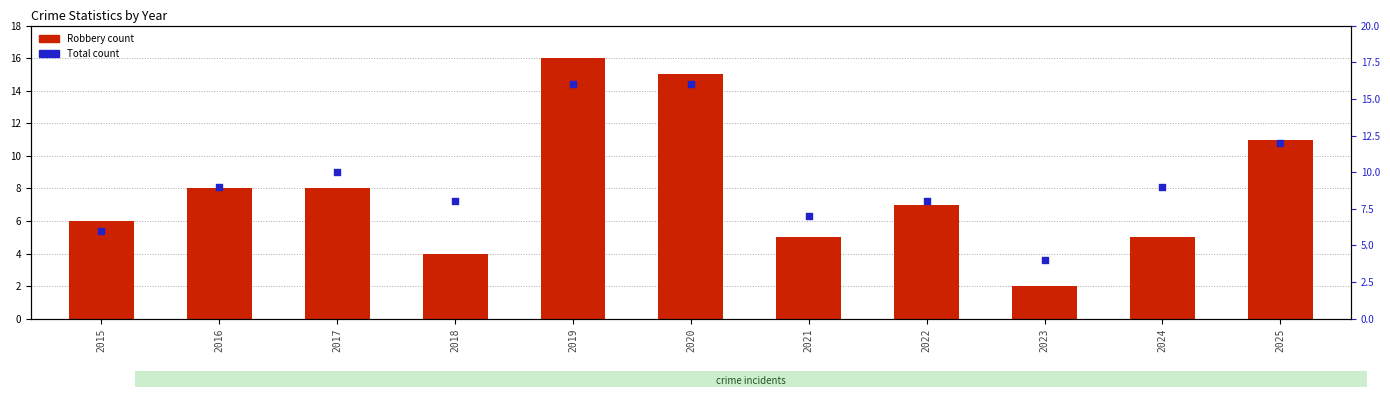

At how many categories does at least one series exceed 13?

2